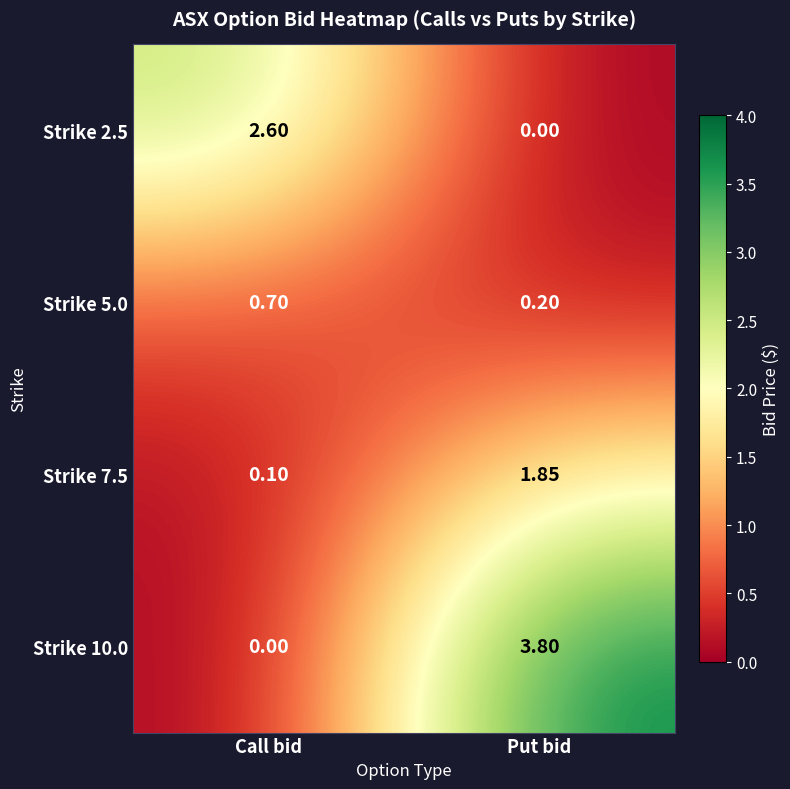

Which series has the widest spread of values?

Strike 10.0